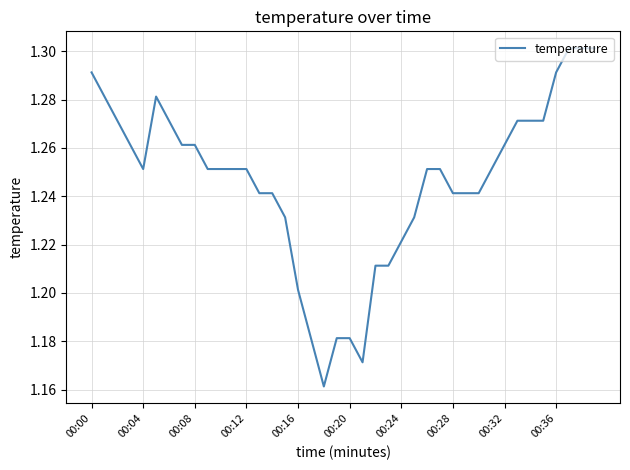

True or false: the data shows 0.3 at 00:00.

False